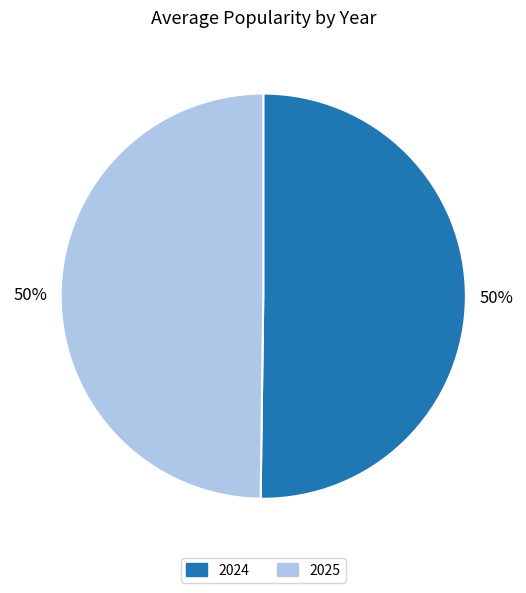

To the nearest percent, what portion does 2025 represent?

50%